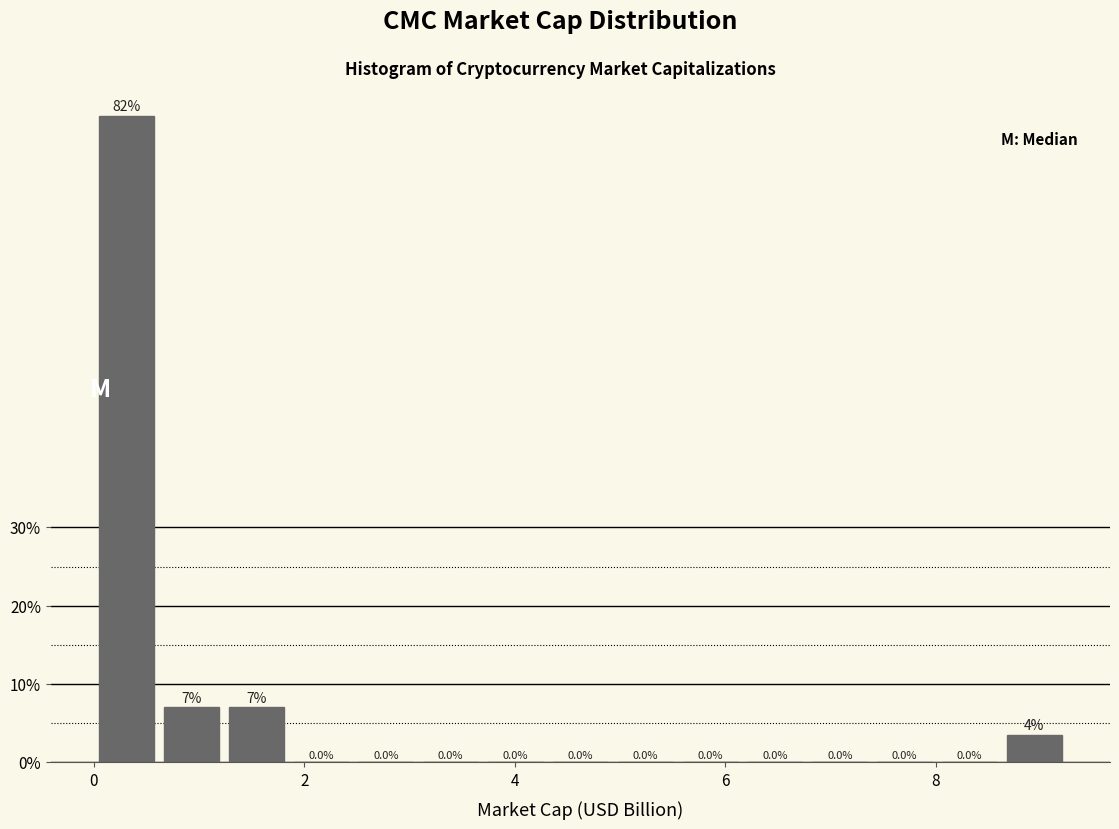

Read against the x-axis, roughly where is the centre of the tallest bar?

0.4